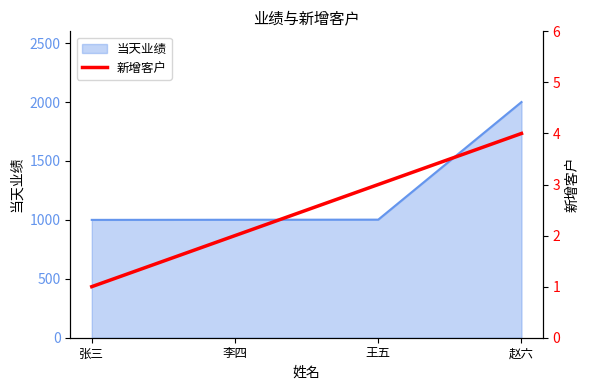

True or false: 当天业绩 has a value of 1002 at 王五.

True